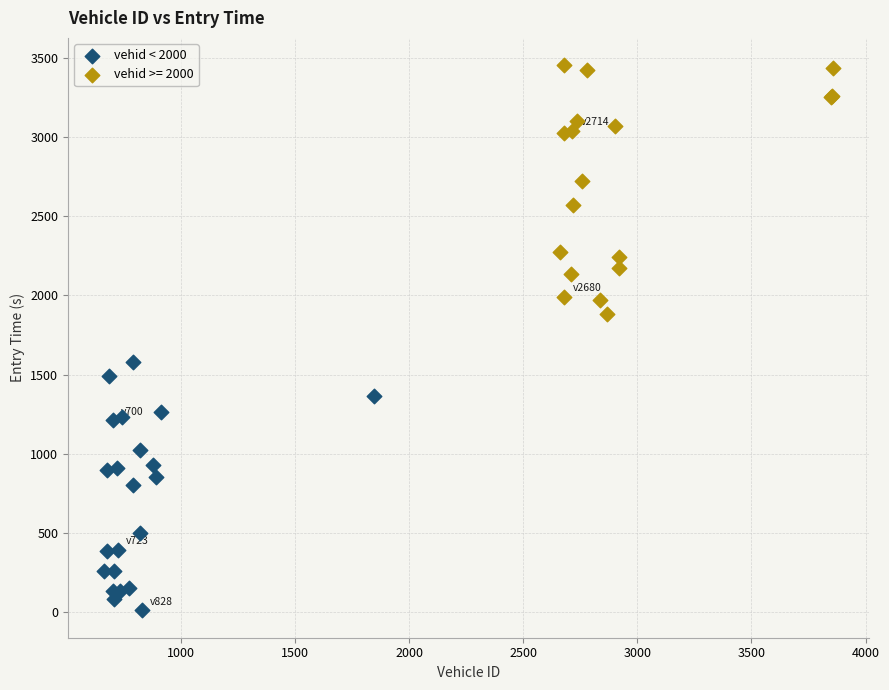

Which series contains the highest Y value?

vehid >= 2000